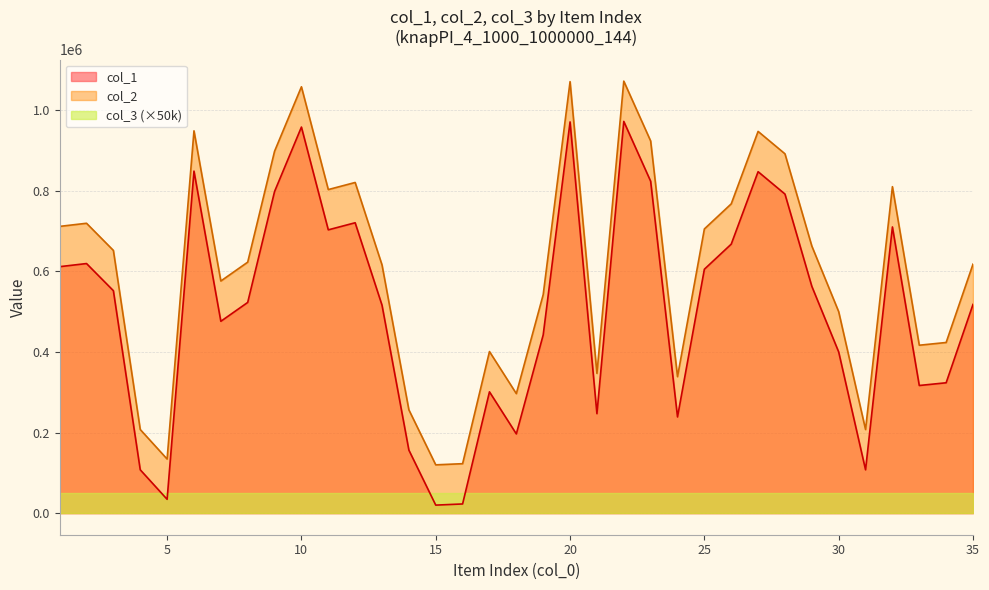

How many interior local peaks does the col_2 series have?

9